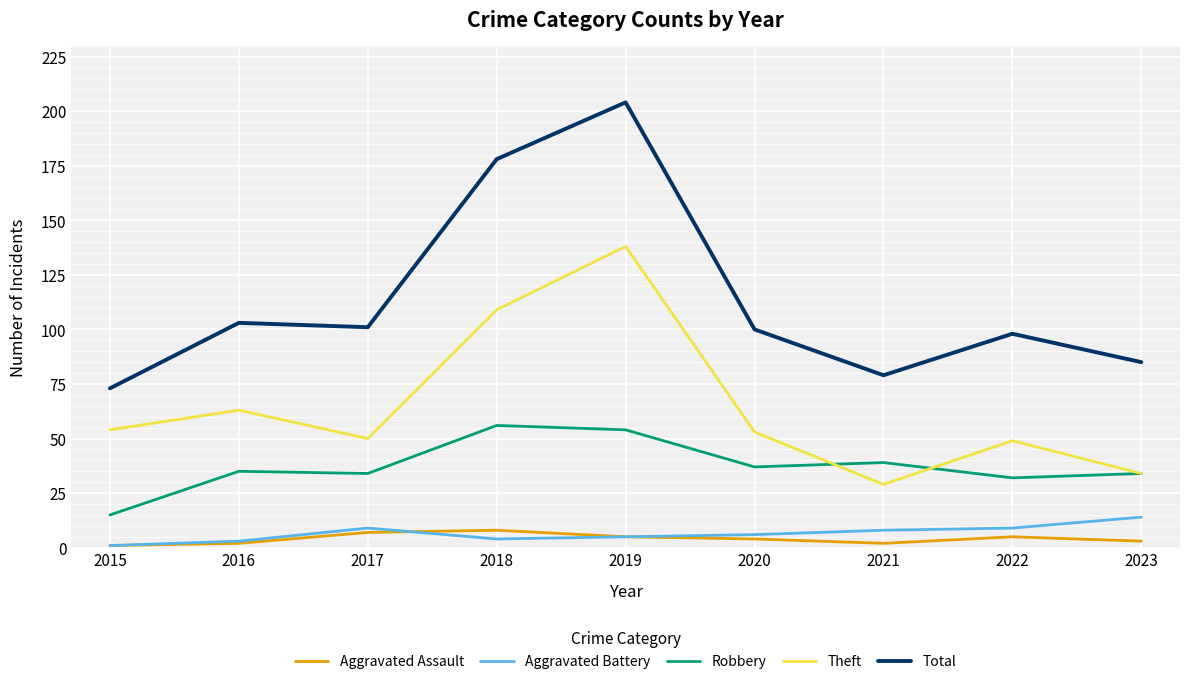

What is the difference between the maximum and minimum values in the Robbery series?

41